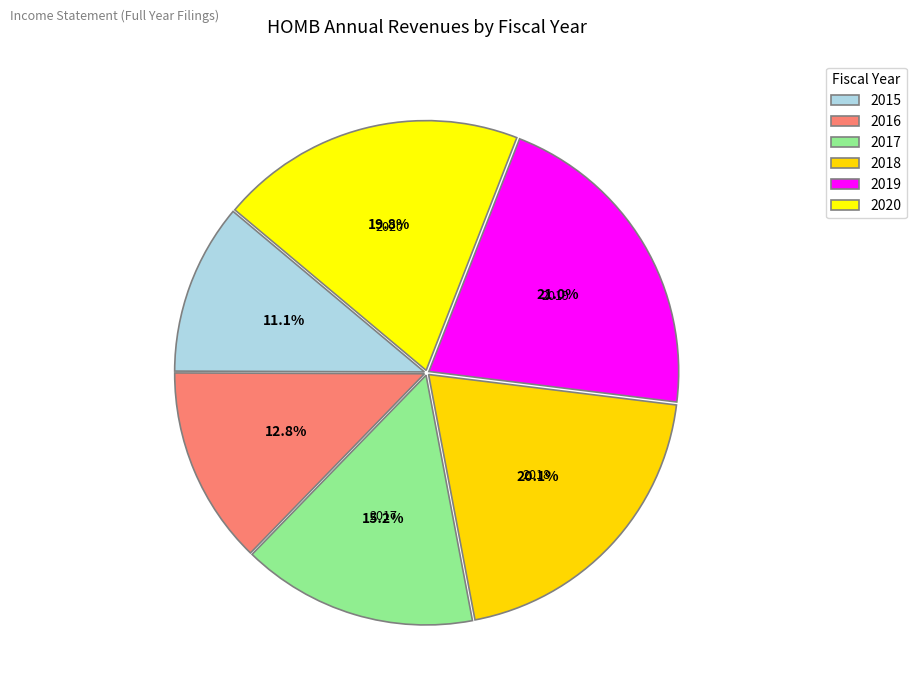

How many slices are in this pie chart?

6